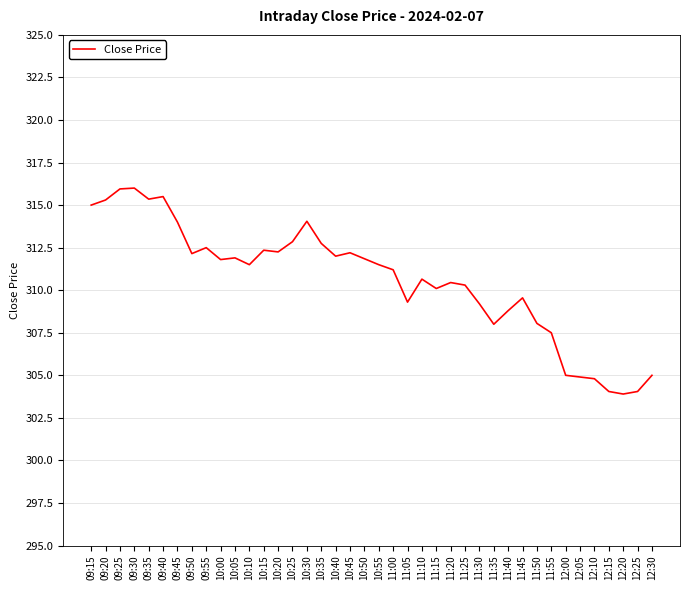

What is the difference between the maximum and minimum values?

12.1